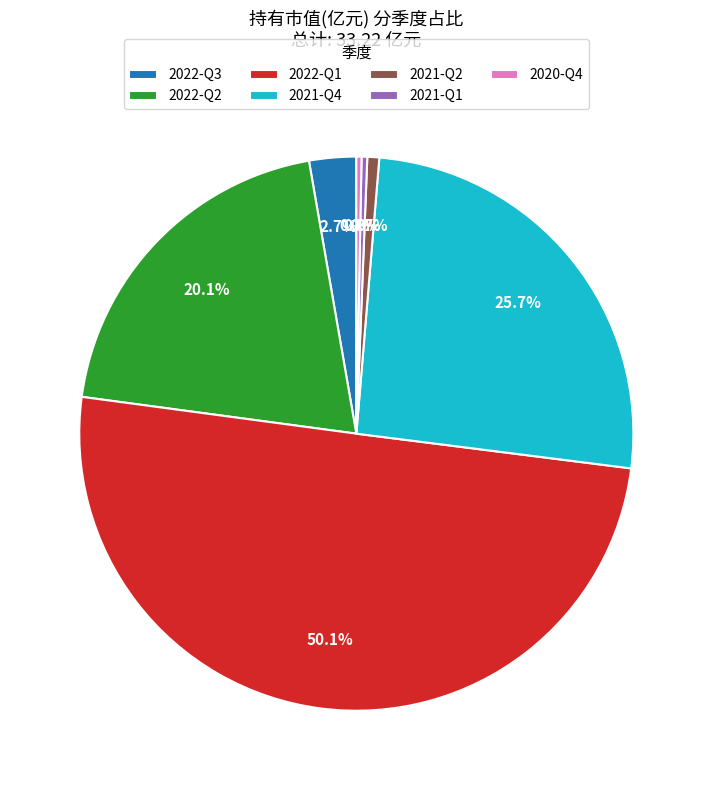

What is the largest slice in the pie chart?

2022-Q1